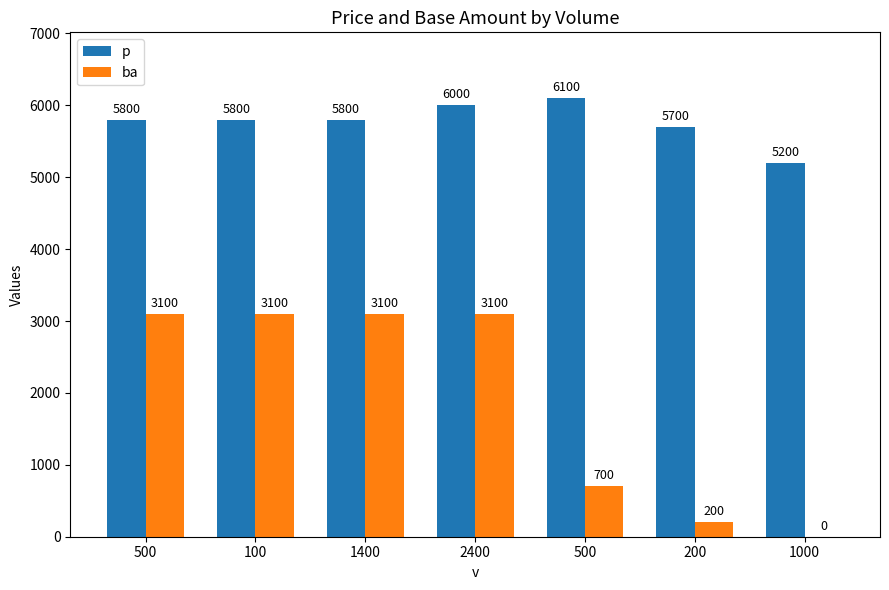

What is the spread (max minus min) of values at 1000?

5200